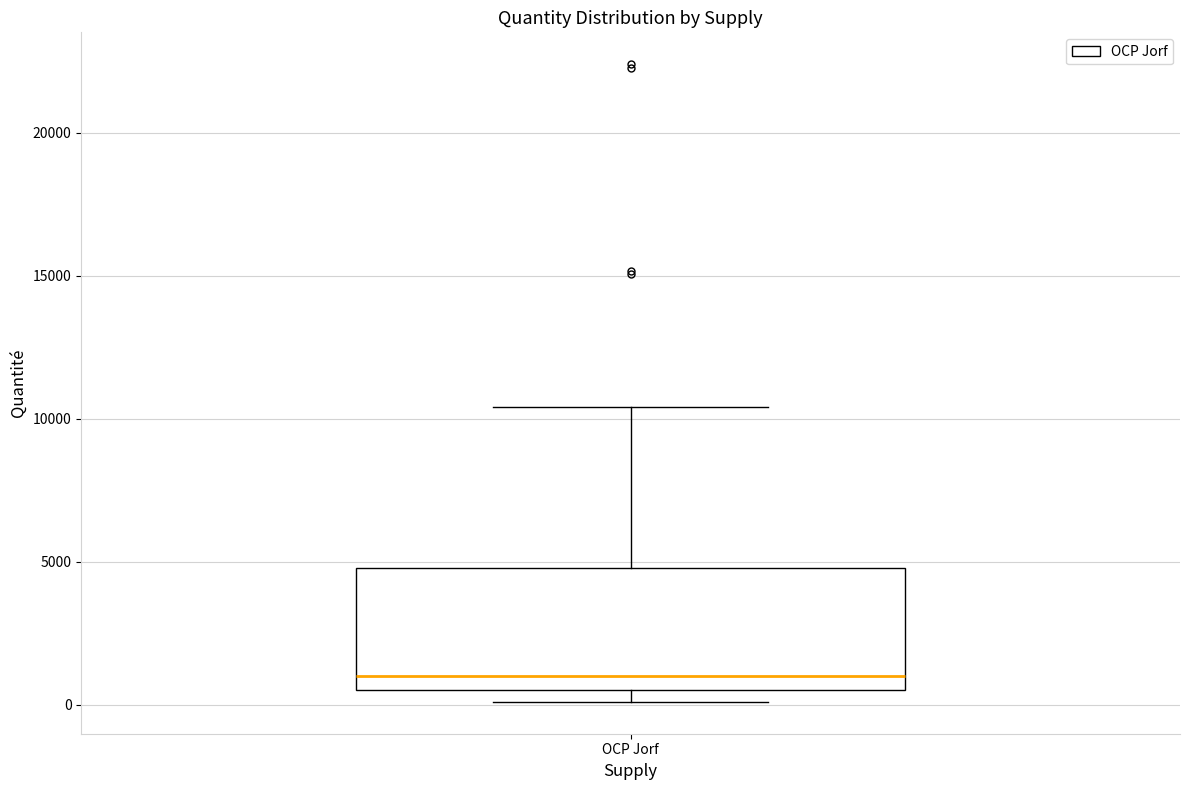

Where does the median line of the box for OCP Jorf sit on the y-axis? The values are not printed on the chart, so give them approximately, as read against the axis.

1000